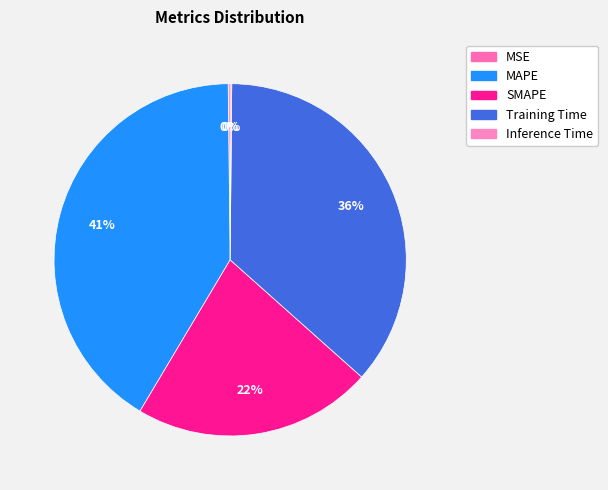

What is the total percentage of Training Time and Inference Time?

36.6%